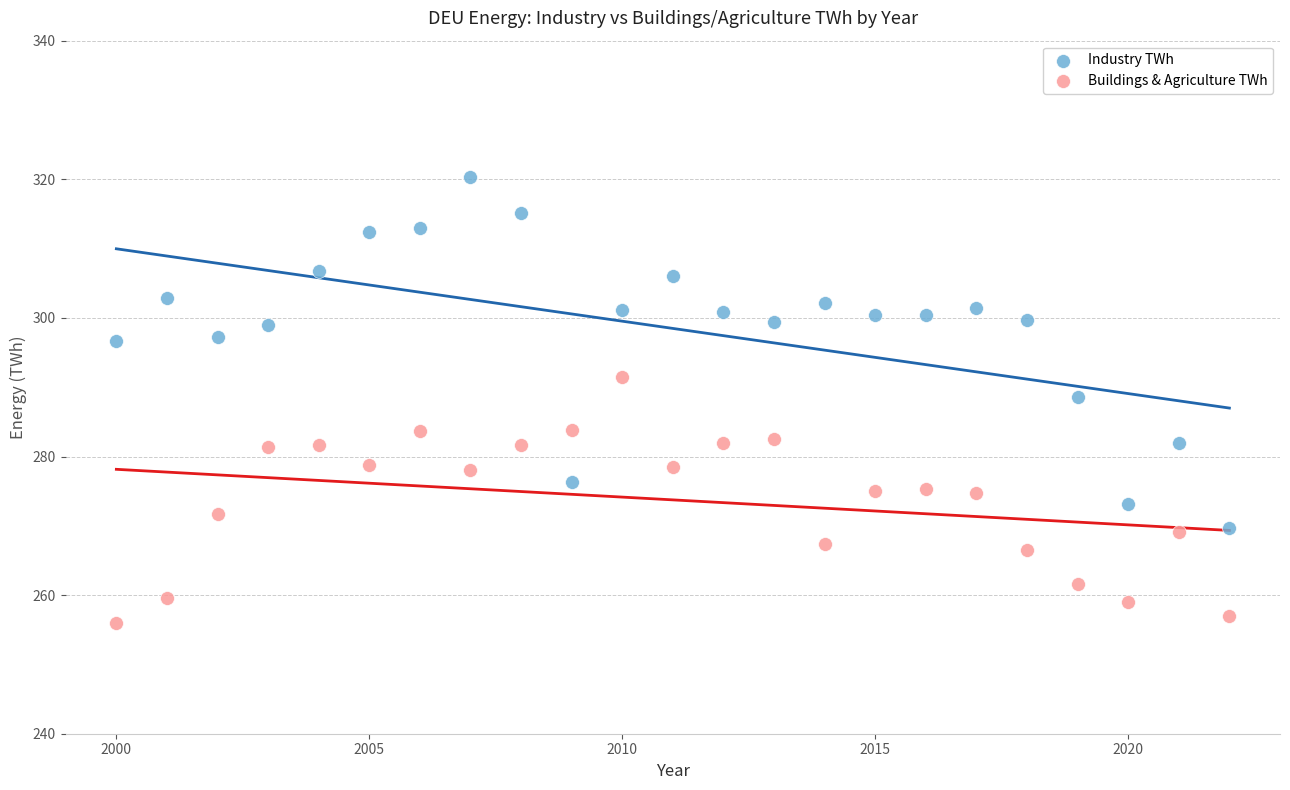

Which series contains the lowest Y value?

Buildings & Agriculture TWh